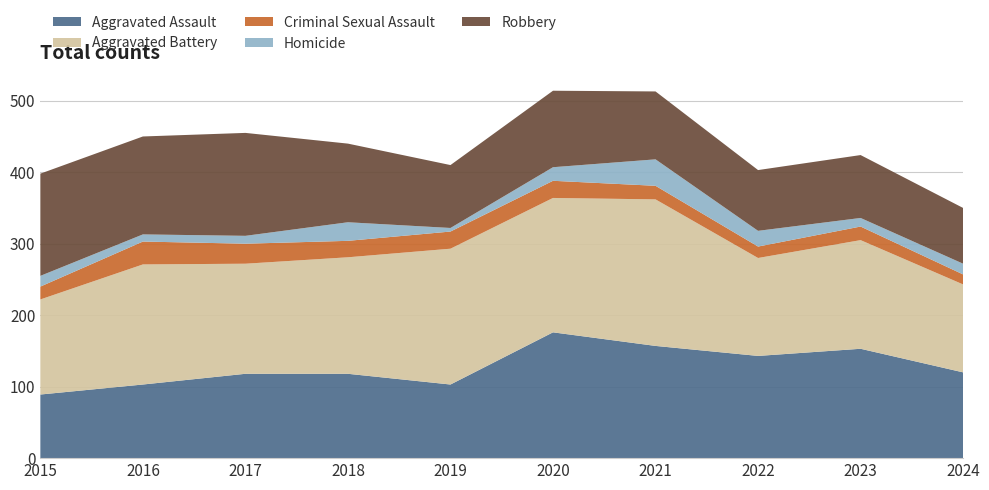

Reading left to right, list all the values displayed in this chart.

Aggravated Assault: 89	103	118	118	103	176	157	143	153	120
Aggravated Battery: 133	168	154	163	190	188	205	137	152	123
Criminal Sexual Assault: 18	32	28	23	24	24	19	16	19	14
Homicide: 15	10	11	26	5	19	37	22	12	15
Robbery: 143	137	144	110	88	107	95	85	88	78